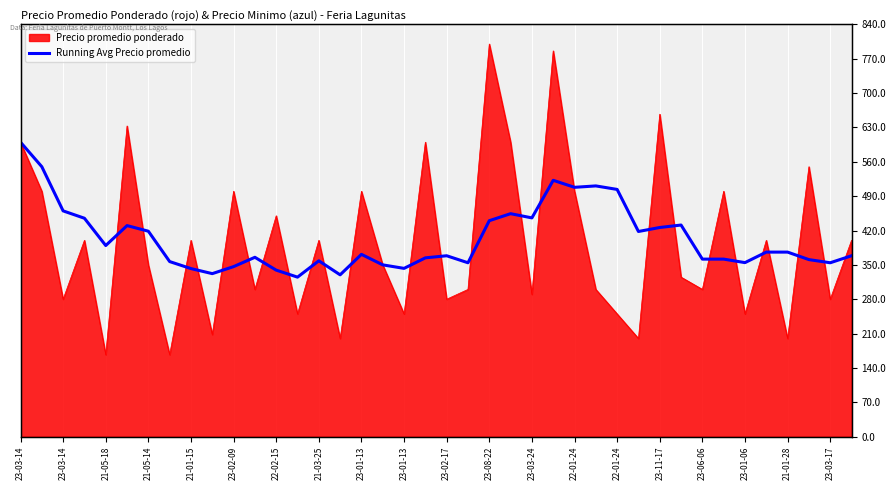

At which label does the data first exceed 371?

23-03-14